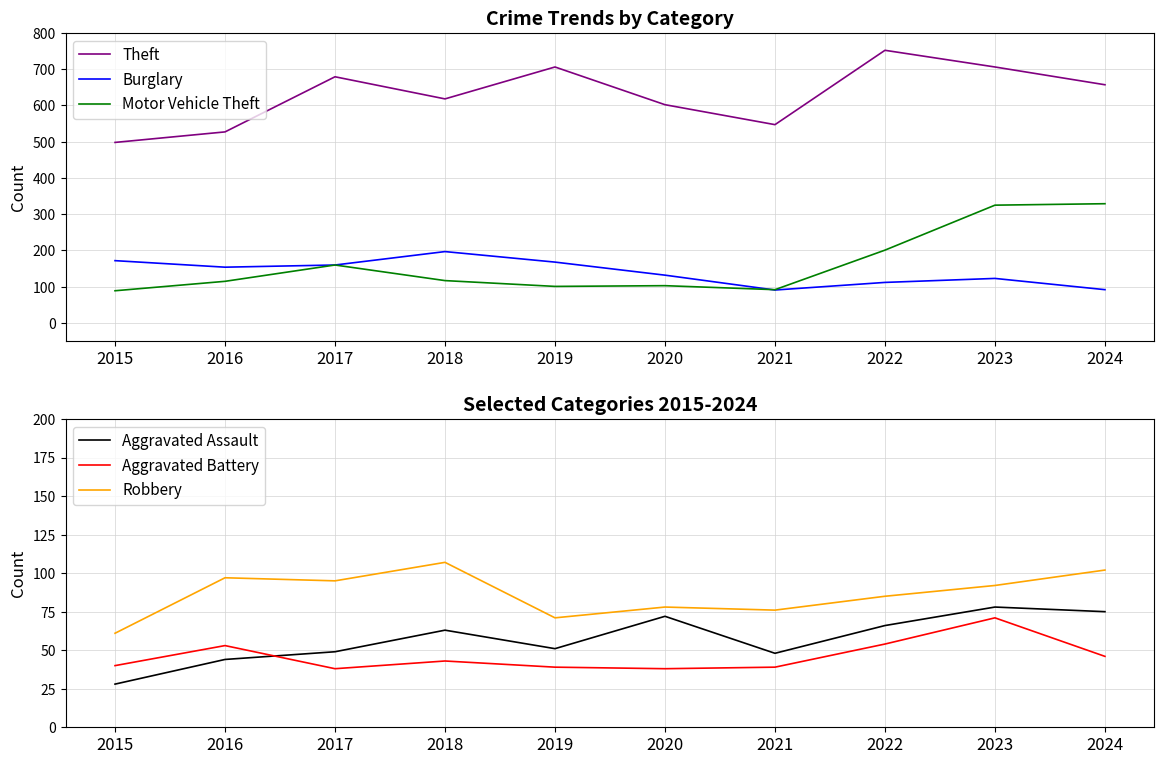

What is the minimum value for Robbery?

61